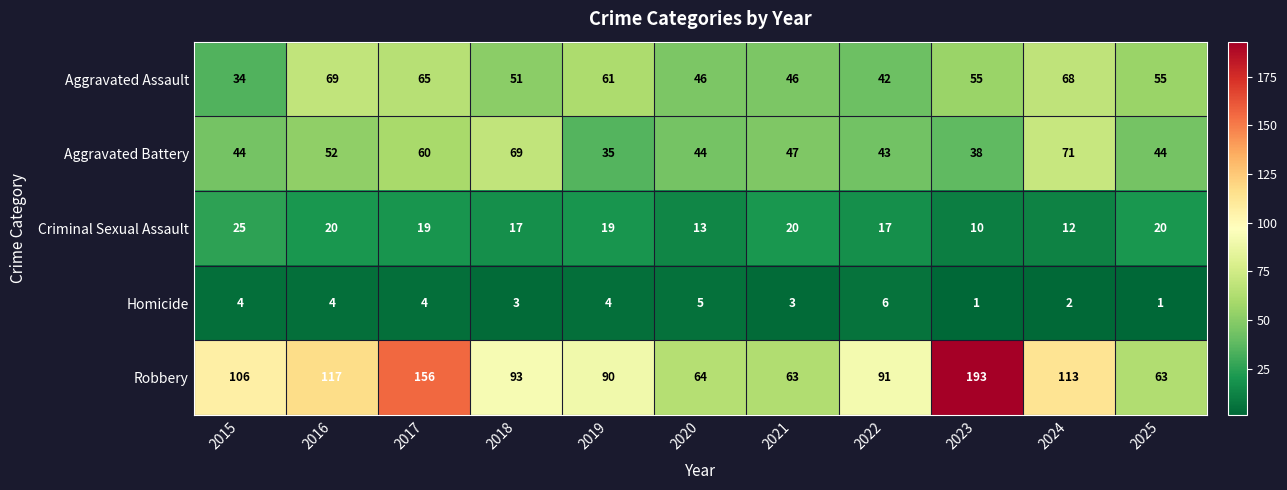

At which category is the sum across all series the highest?

2017